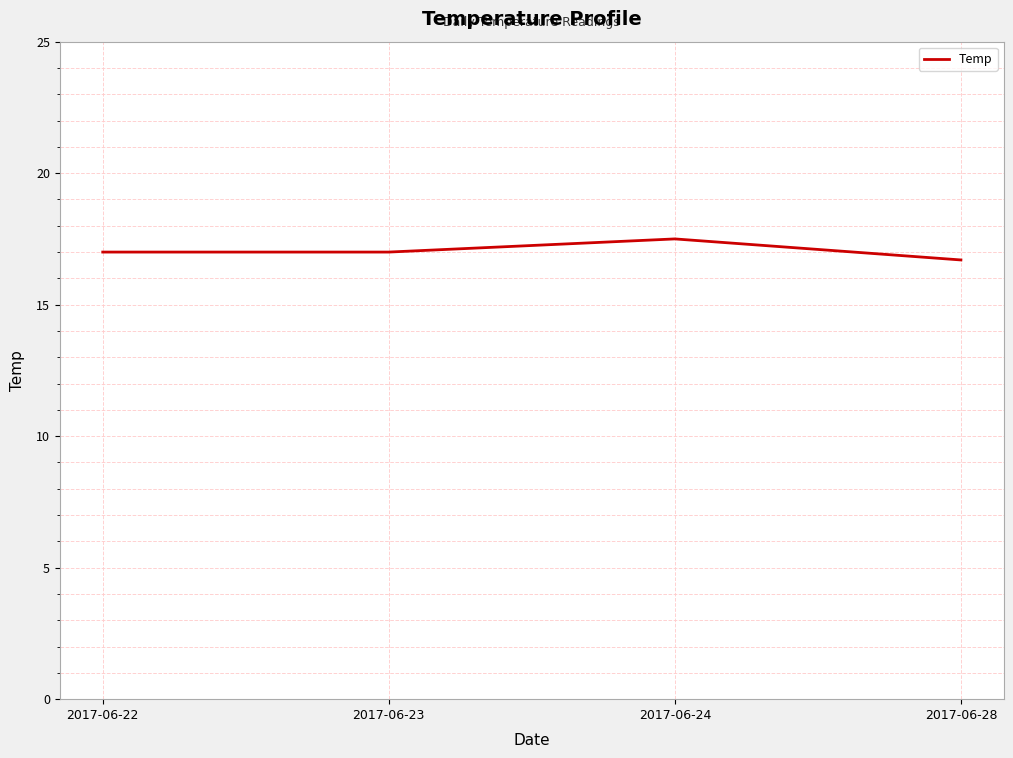

What is the change in value from 2017-06-23 to 2017-06-28?

-0.3